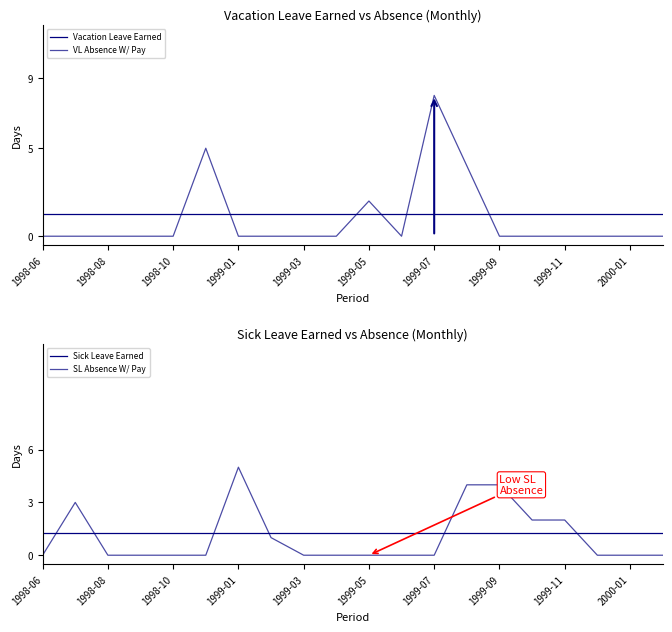

True or false: SL Absence W/ Pay has a value of -2.4 at 1999-11.

False